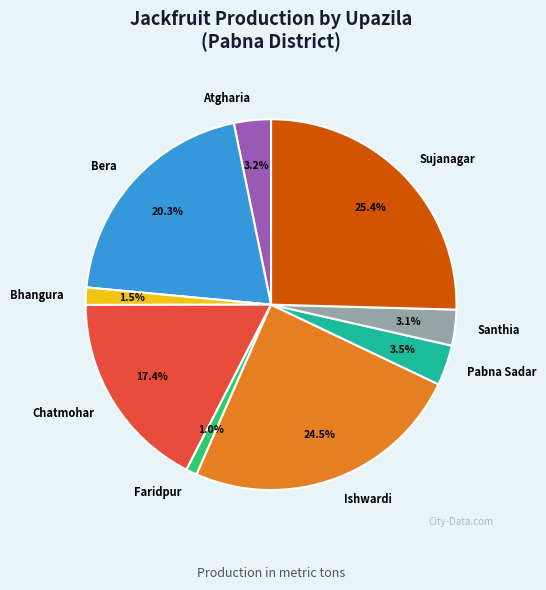

What is the ratio of the value at Chatmohar to the value at Sujanagar?

0.7